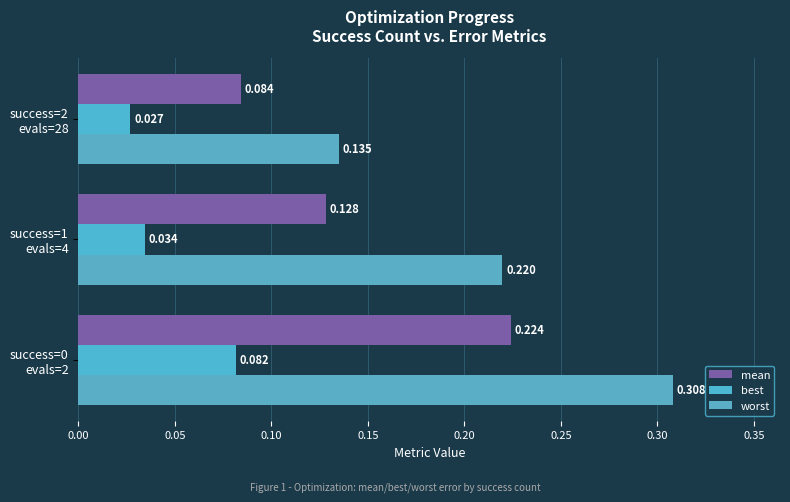

How many best values are between 0 and 1?

3